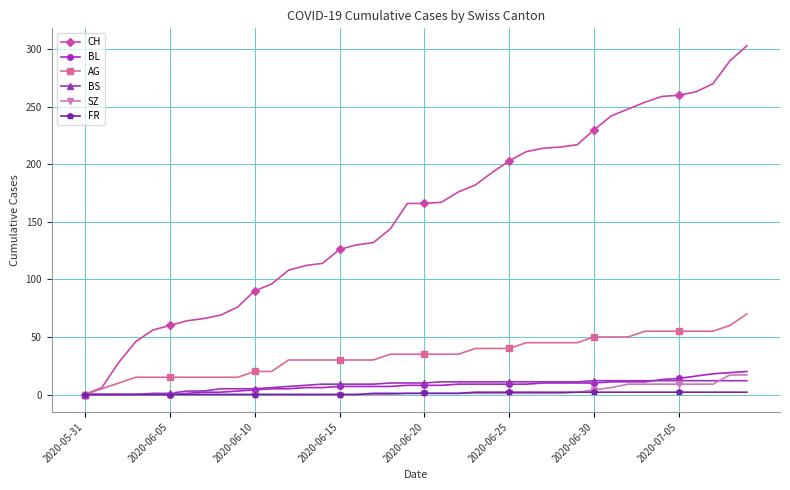

What is the maximum value shown in the chart?

303